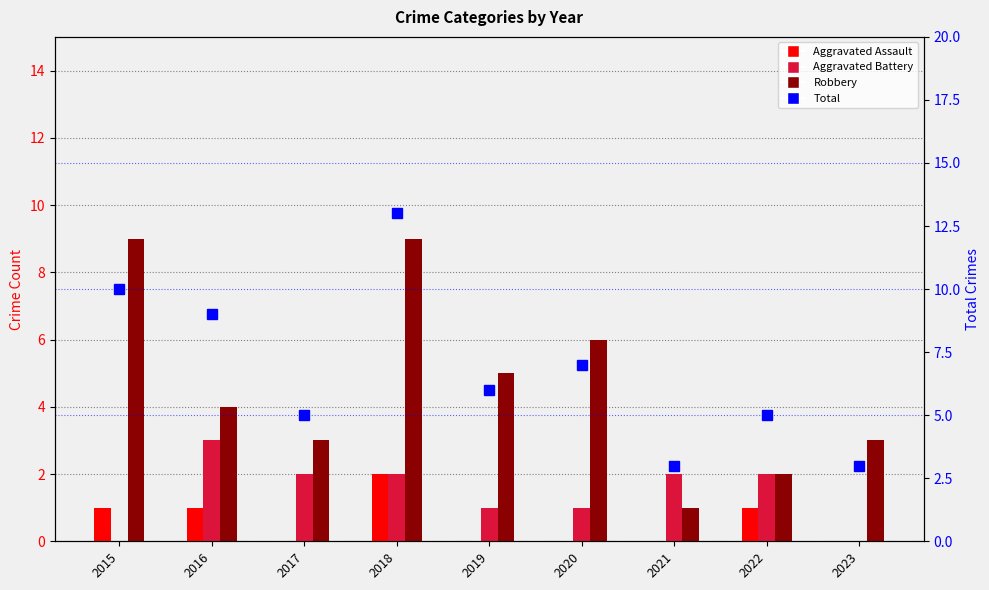

What are all the series names shown in the legend?

Aggravated Assault, Aggravated Battery, Robbery, Total